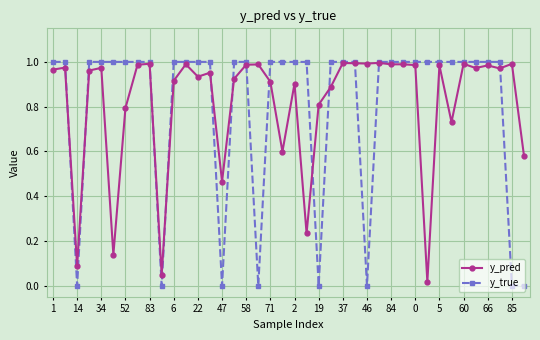

Which series has the widest spread of values?

y_true